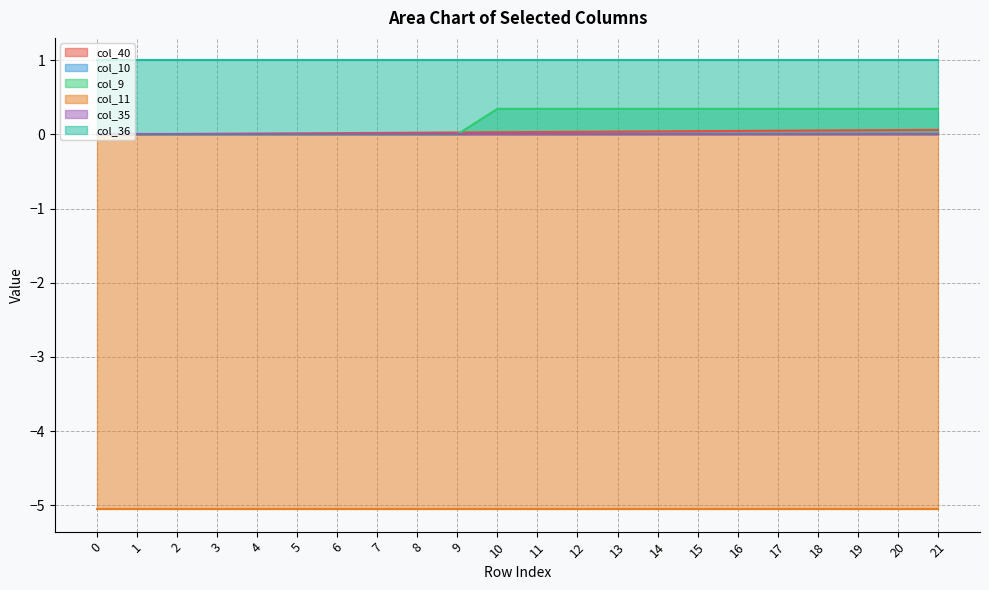

Which series has the largest total across all categories?

col_36